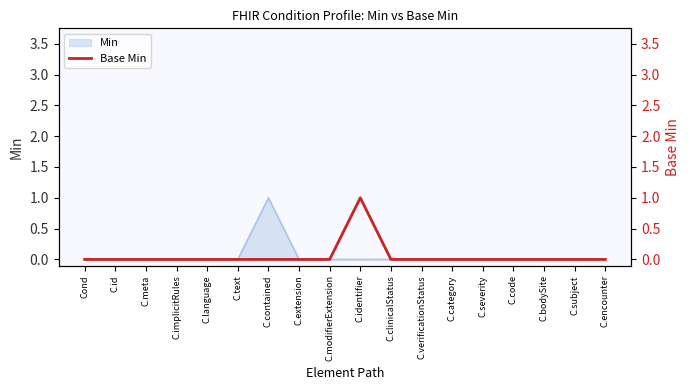

What is the sum of all values?

1